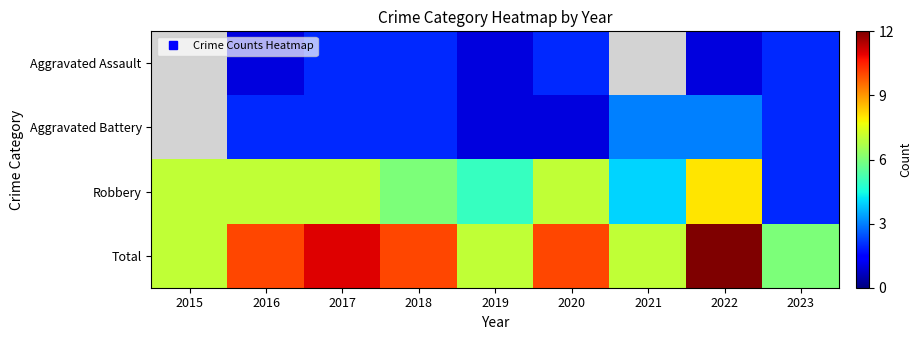

Which series has the largest total across all categories?

Total